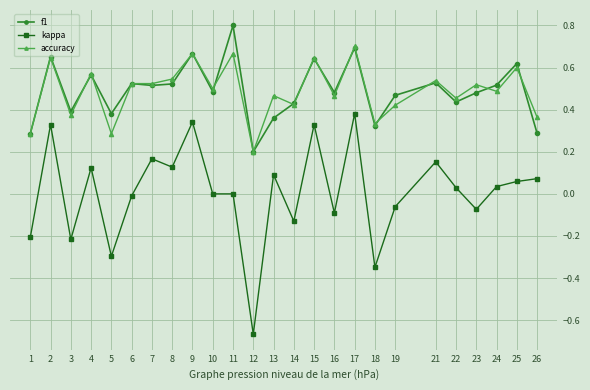

Is it true that f1 equals 0.5 at 23?

True